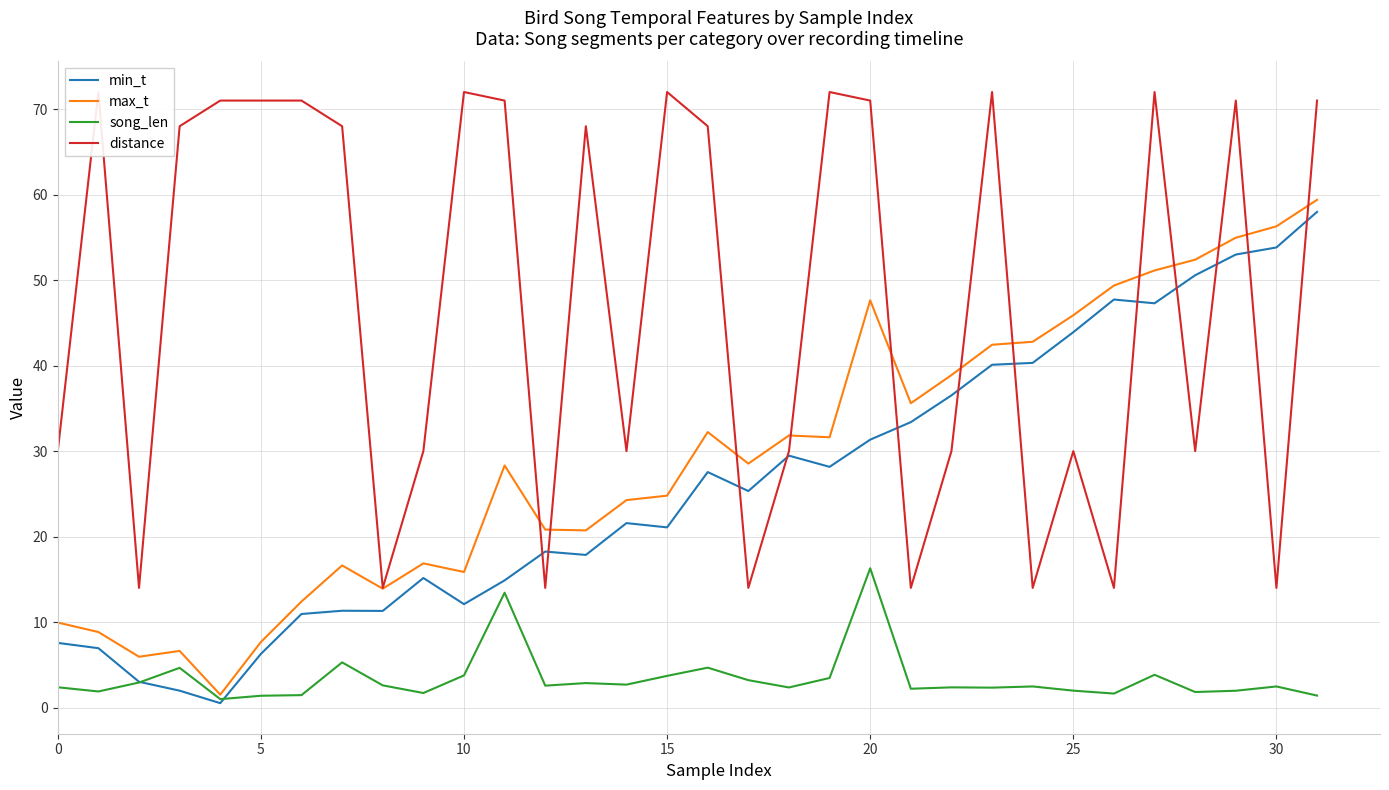

What is the sum of all max_t values?

936.2